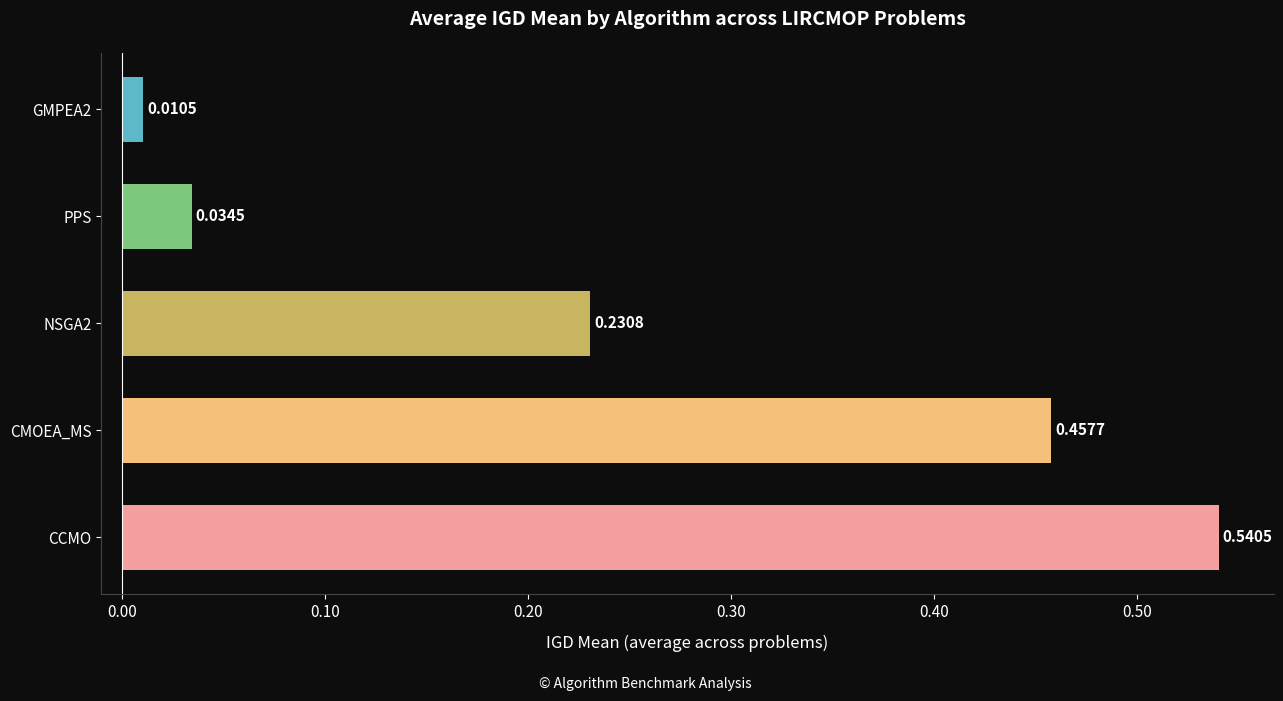

Which category has the highest value across all series?

CCMO